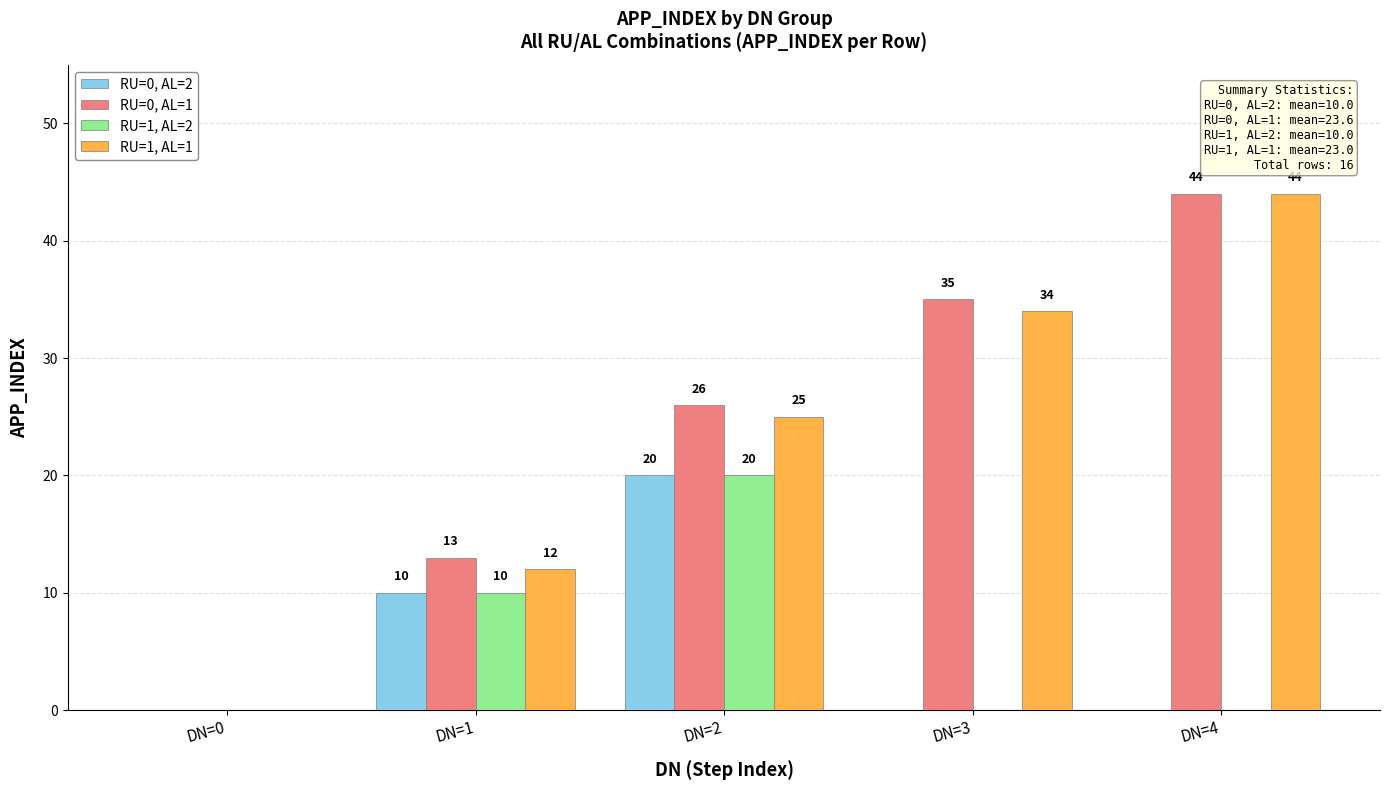

Reading left to right, list all the values displayed in this chart.

RU=0, AL=2: 0	10	20	0	0
RU=0, AL=1: 0	13	26	35	44
RU=1, AL=2: 0	10	20	0	0
RU=1, AL=1: 0	12	25	34	44